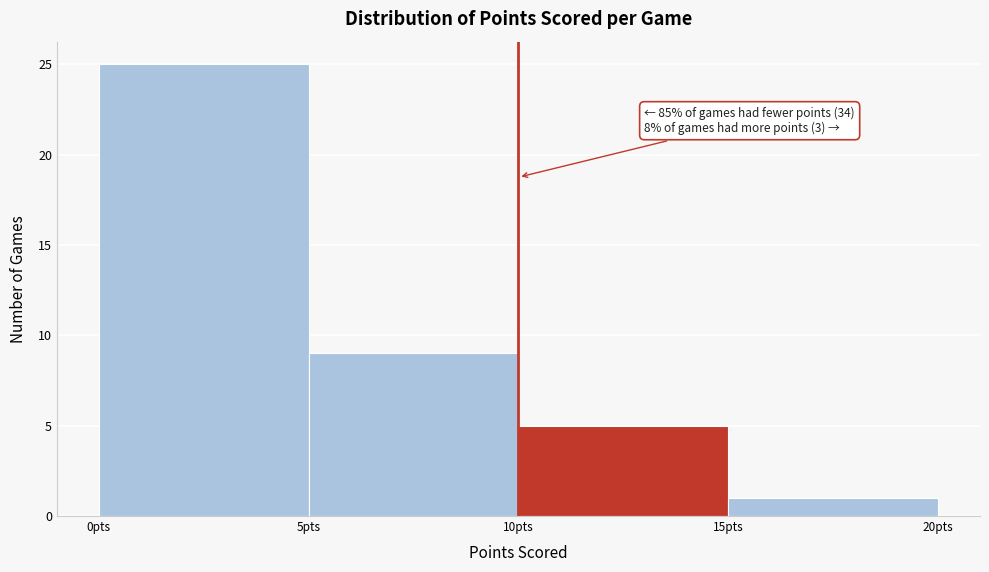

Which range on the x-axis has the tallest bar?

0 to 5